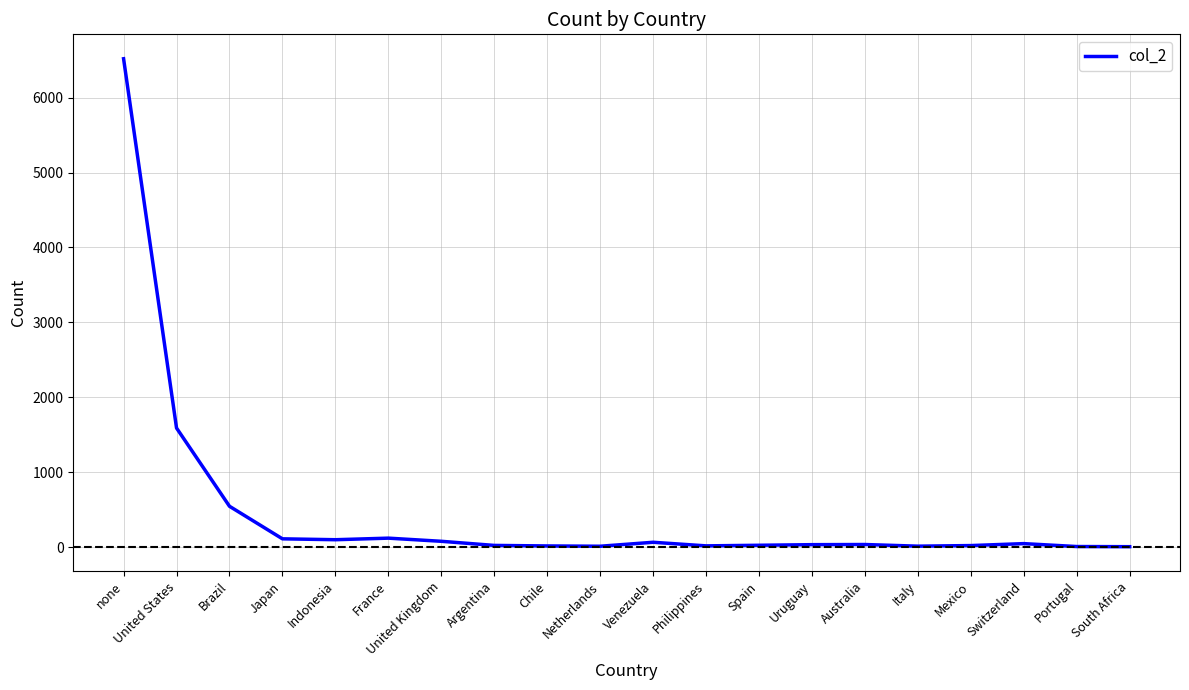

Where is the data nearest to the value 3263?

United States